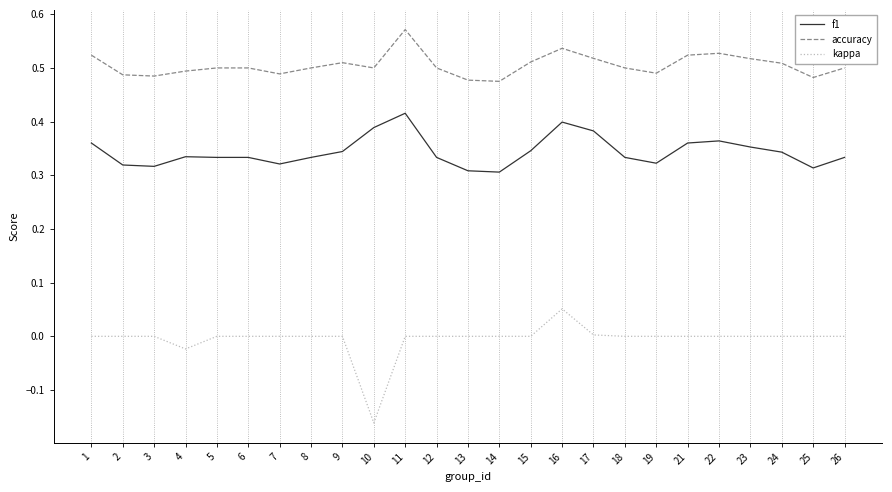

Rank the series at 13 from lowest to highest value.

kappa, f1, accuracy